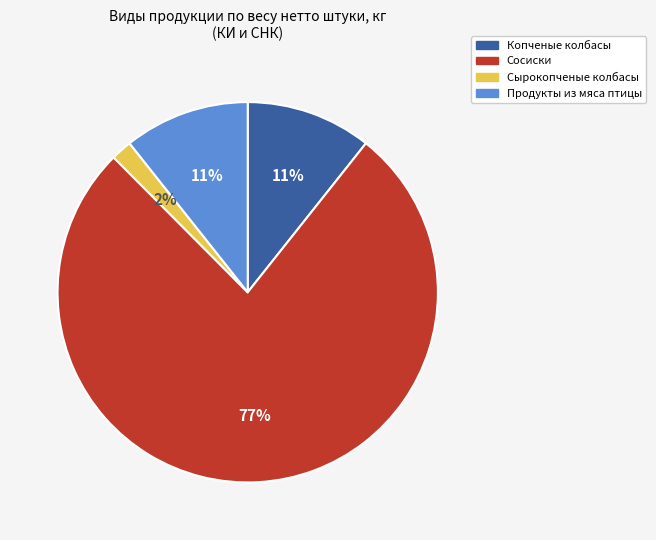

To the nearest percent, what portion does Копченые колбасы represent?

11%